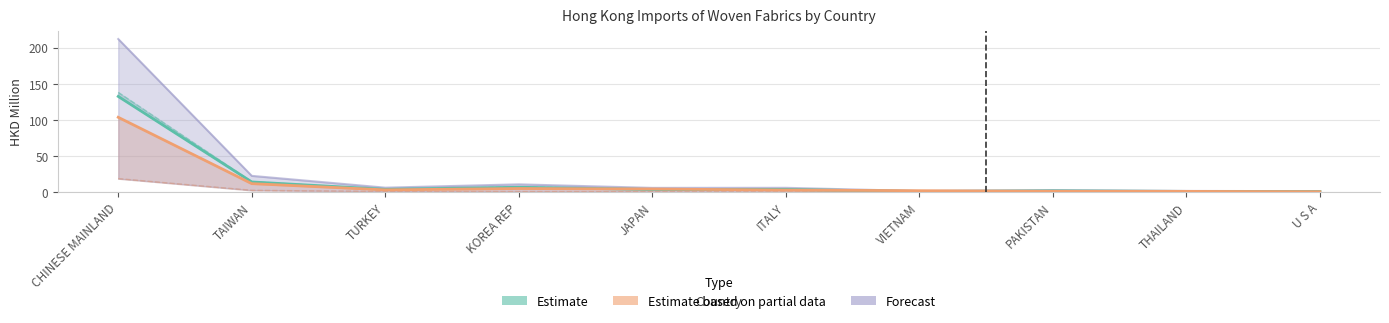

At which category is the sum across all series the highest?

CHINESE MAINLAND